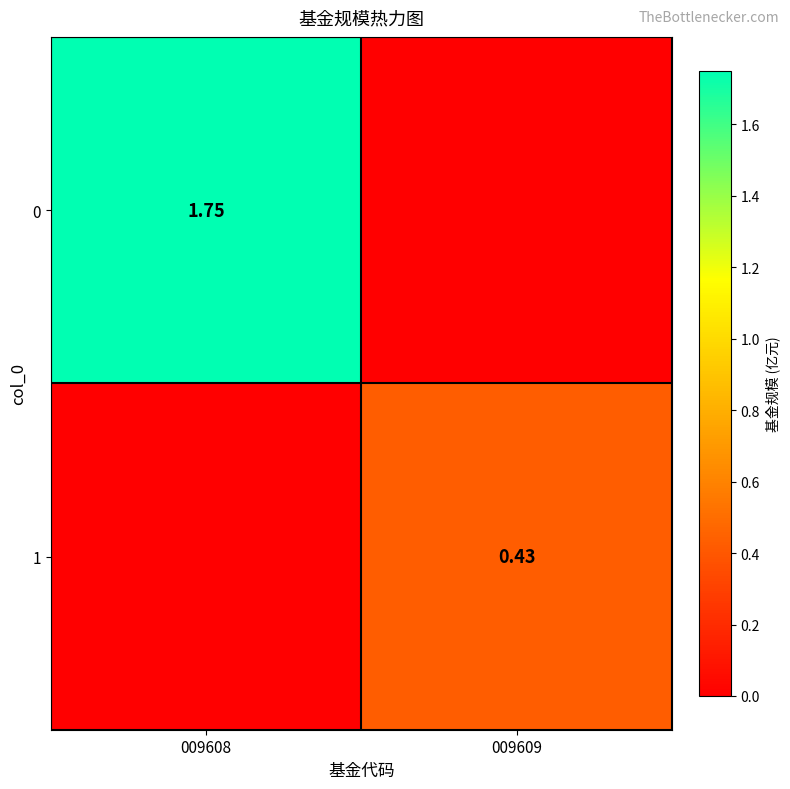

The 1 series shows 0.2 at 009609. True or false?

False